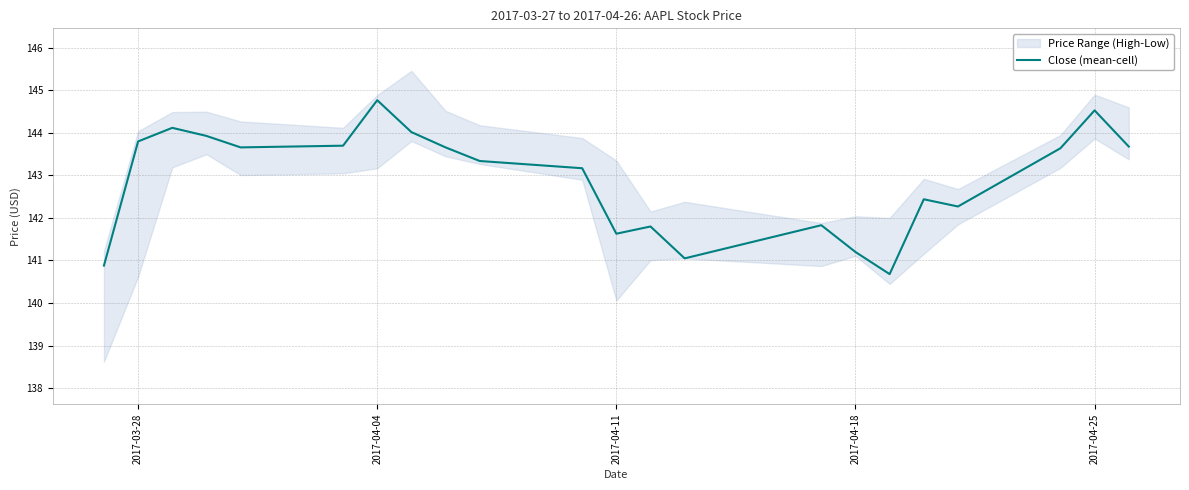

Reading left to right, transcribe all the data shown in this chart.

140.9	143.8	144.1	143.9	143.7	143.7	144.8	144.0	143.7	143.3	143.2	141.6	141.8	141.1	141.8	141.2	140.7	142.4	142.3	143.6	144.5	143.7